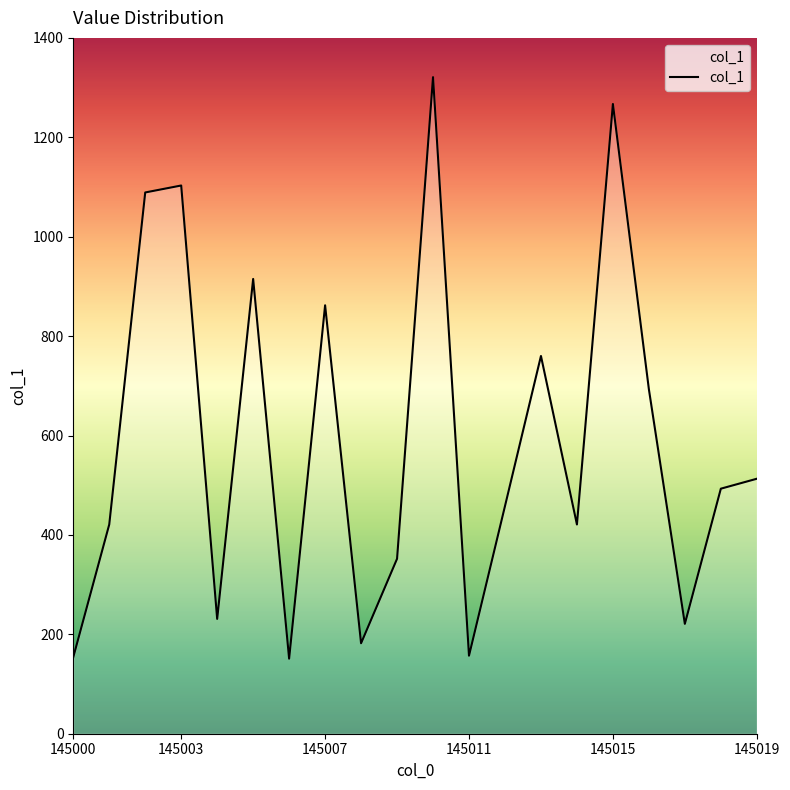

What is the minimum value shown in the chart?

151